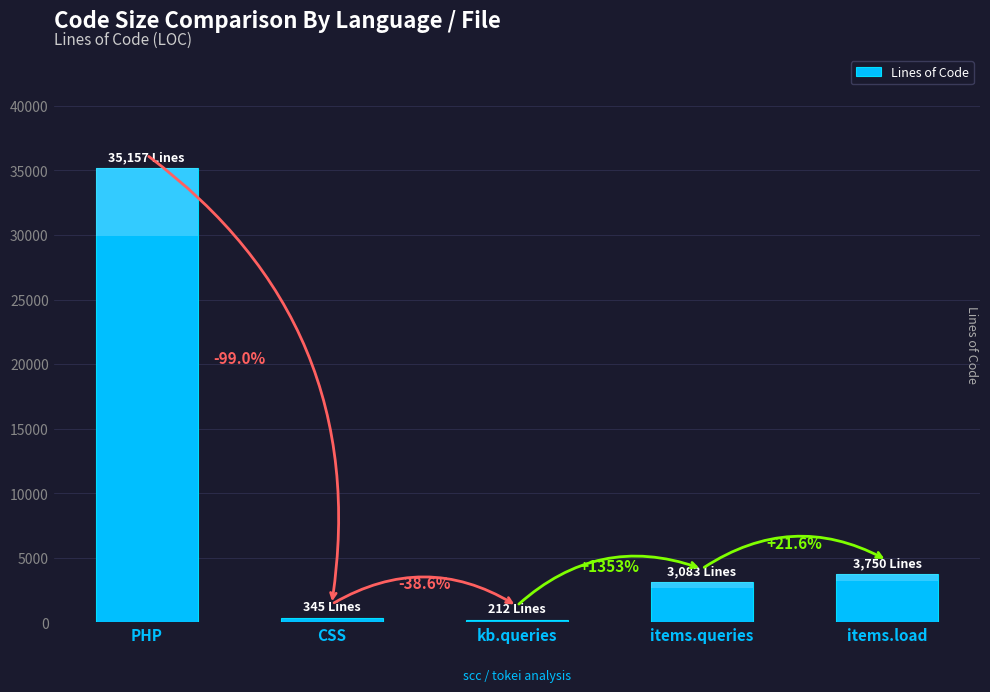

List the labels in order of value, largest first.

PHP, items.load, items.queries, CSS, kb.queries